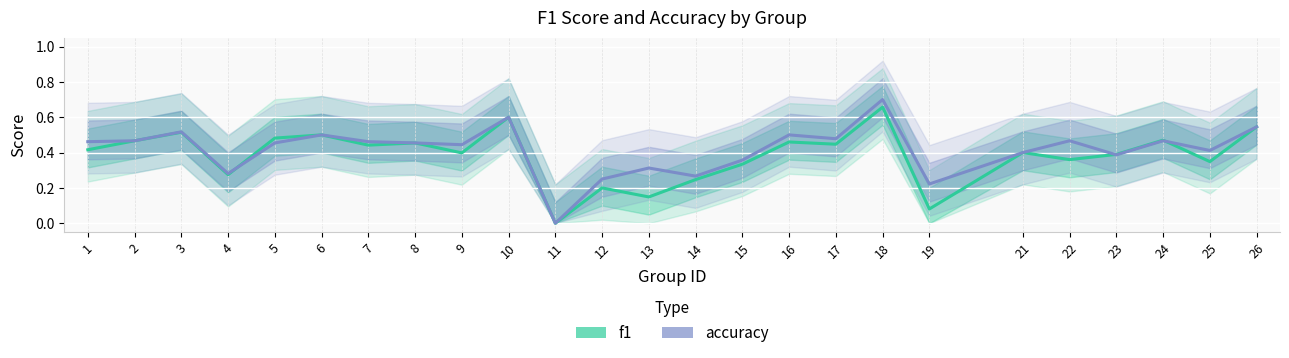

How many lines are shown in the chart?

2